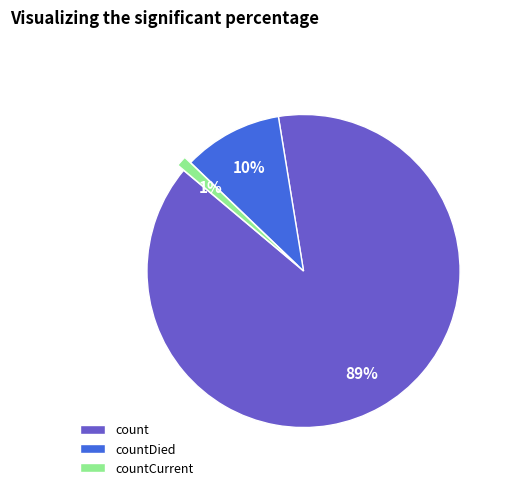

How many segments does this pie chart have?

3